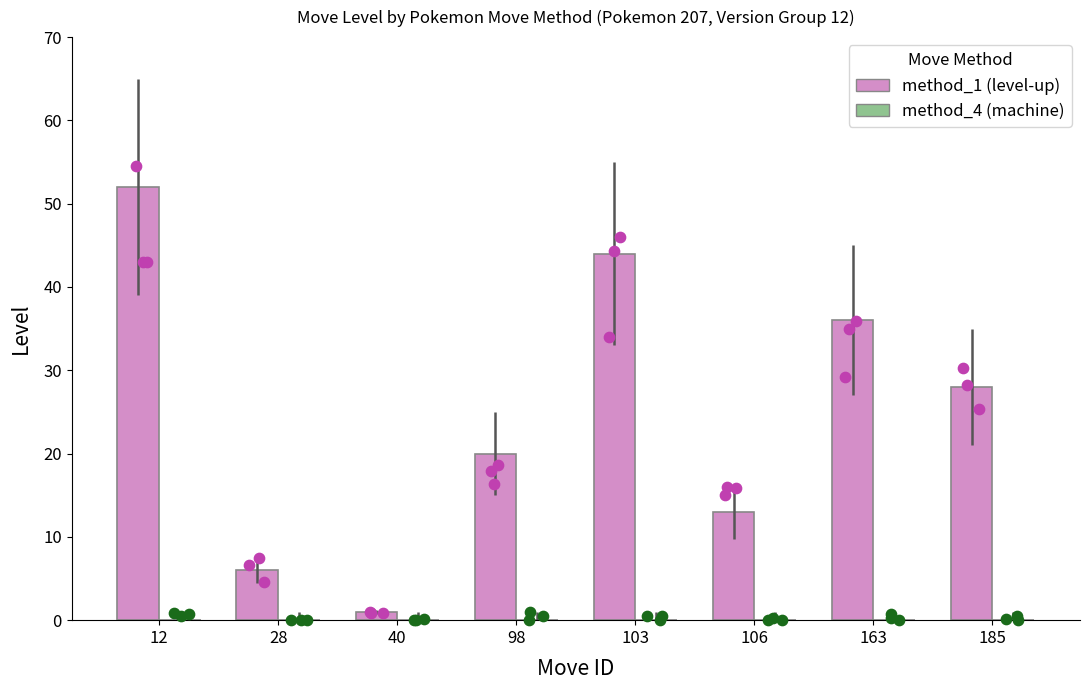

Which series has the largest total across all categories?

method_1 (level-up)